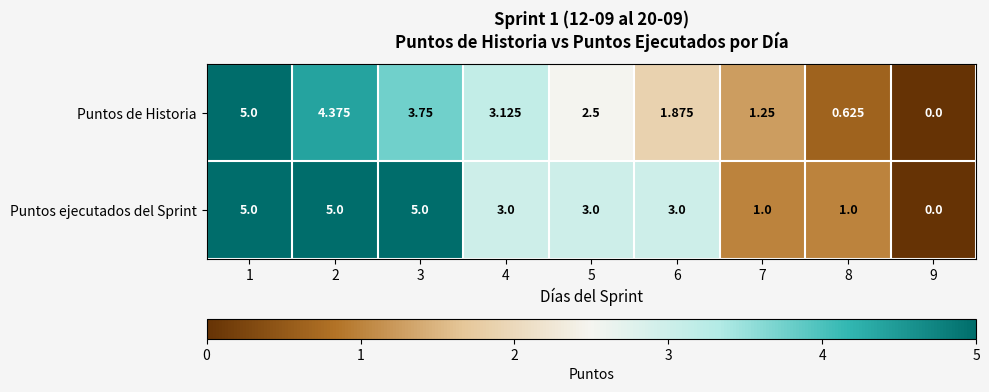

What is the maximum value shown in the chart?

5.0